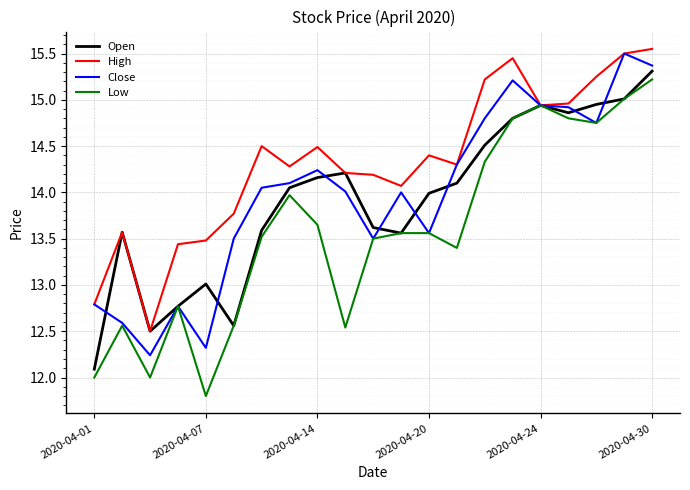

Which series has the largest total across all categories?

High